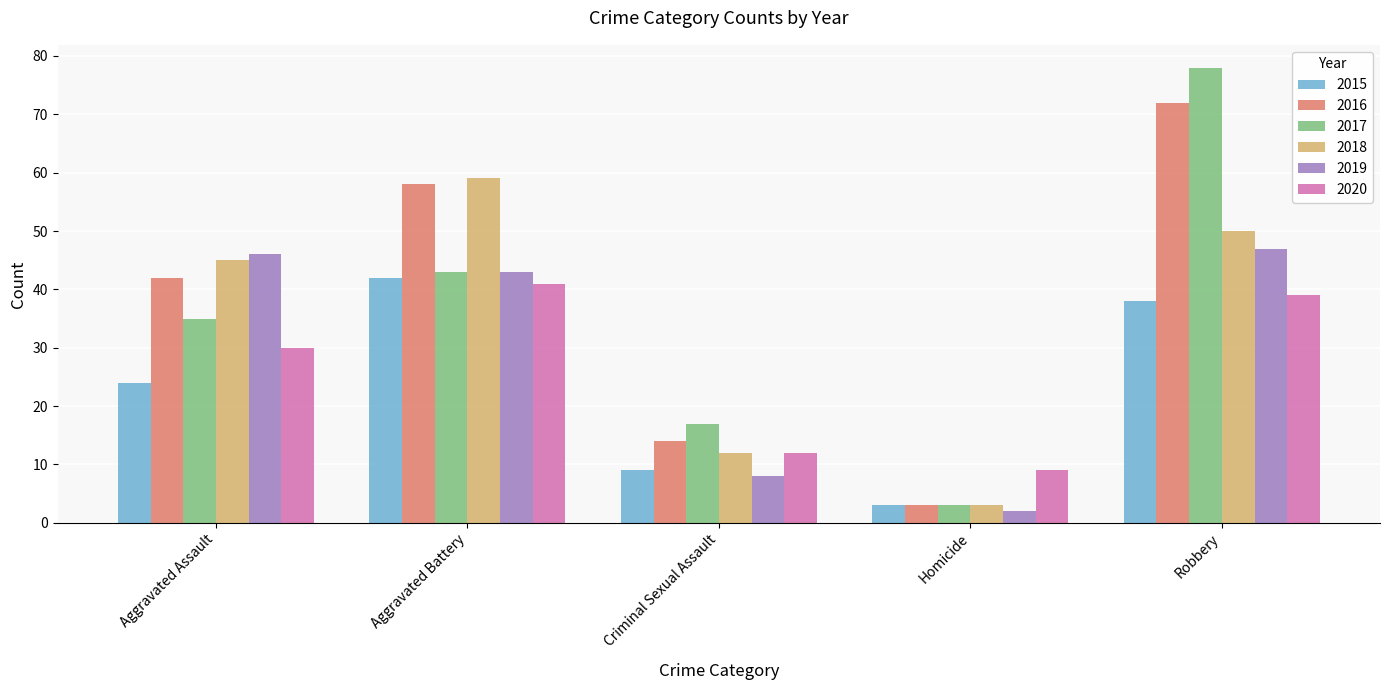

What is the highest value of the 2015 series?

42